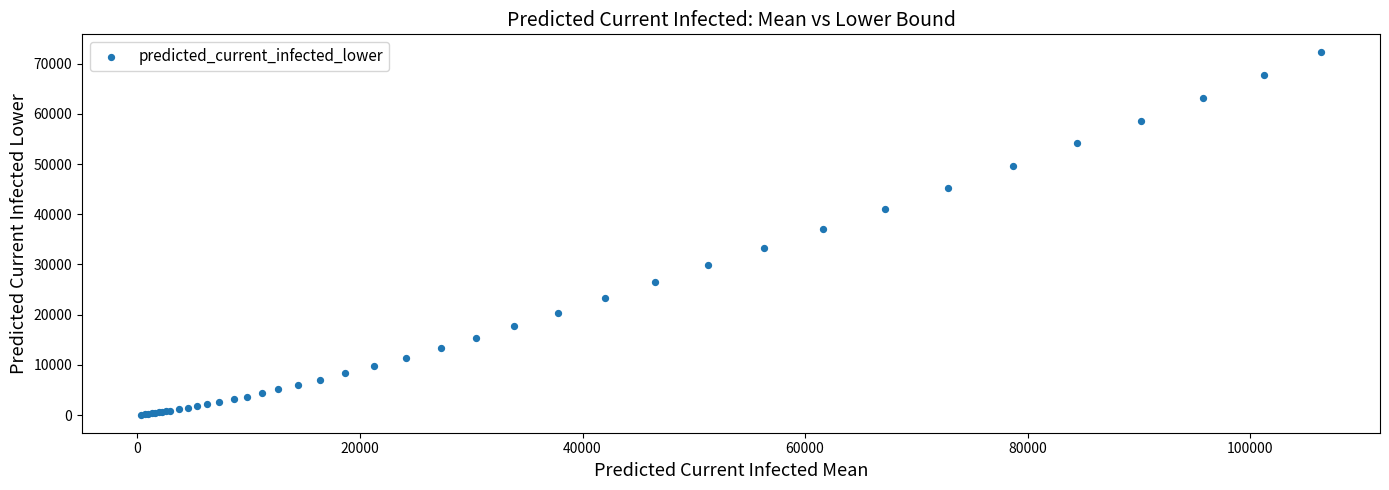

What Y value in the scatter plot is closest to 36165?

37027